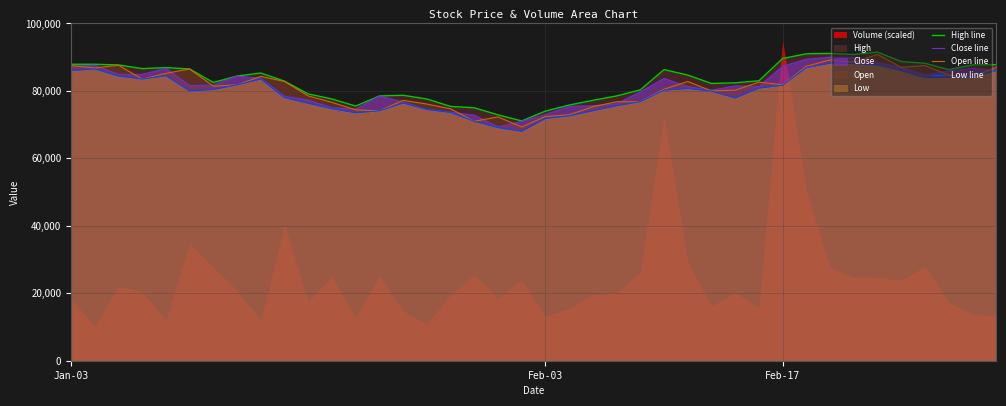

The value of Low line at 11 is 74700. True or false?

True